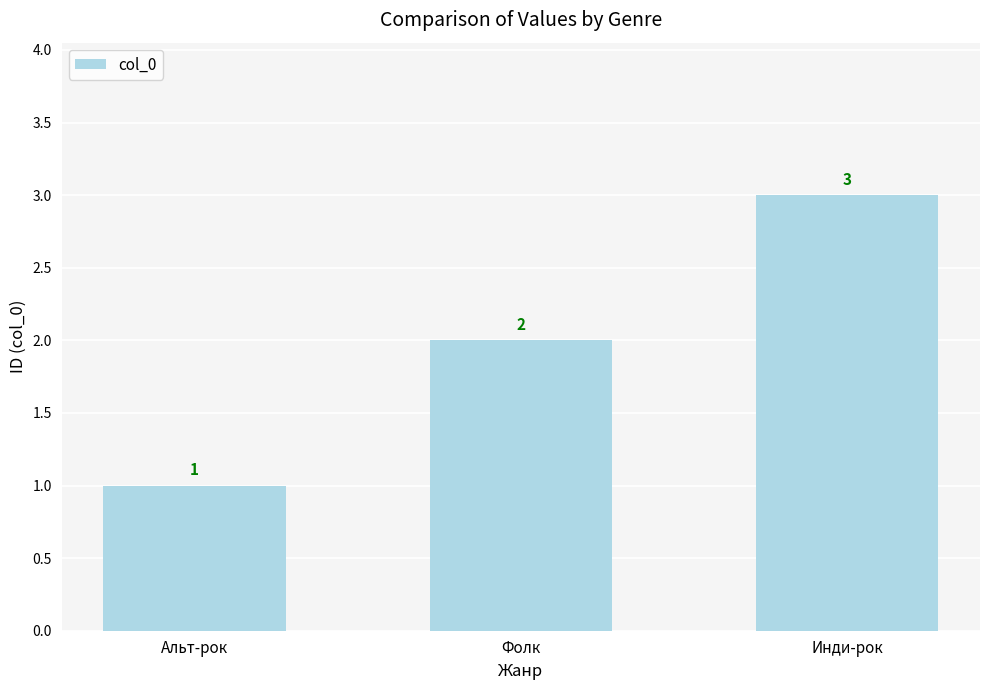

What is the sum of the values at Фолк and Альт-рок?

3